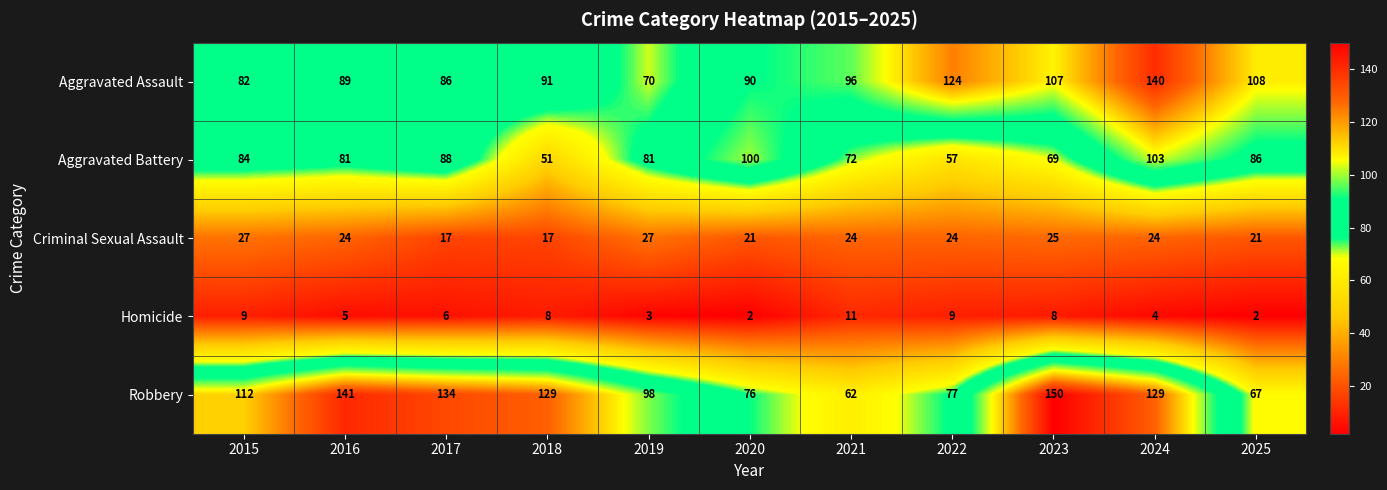

What is the spread (max minus min) of values at 2025?

106